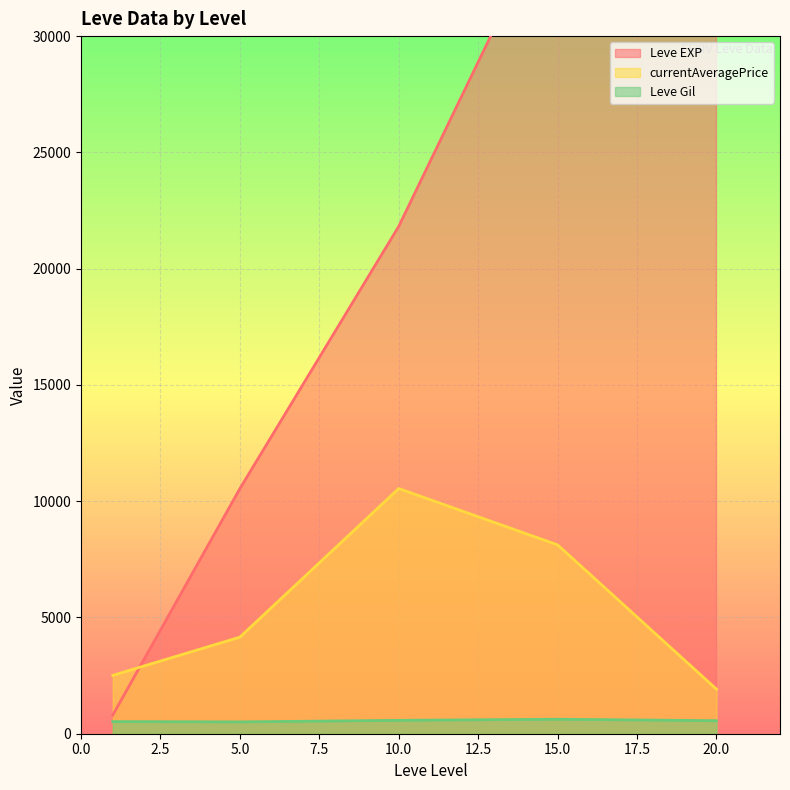

True or false: currentAveragePrice and Leve Gil cross at least once.

False